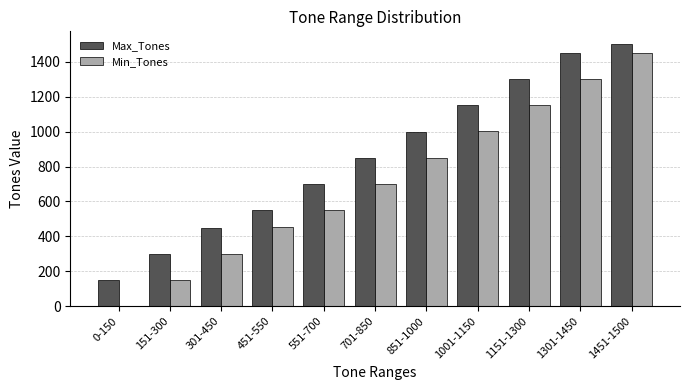

What is the sum of all Min_Tones values?

7910